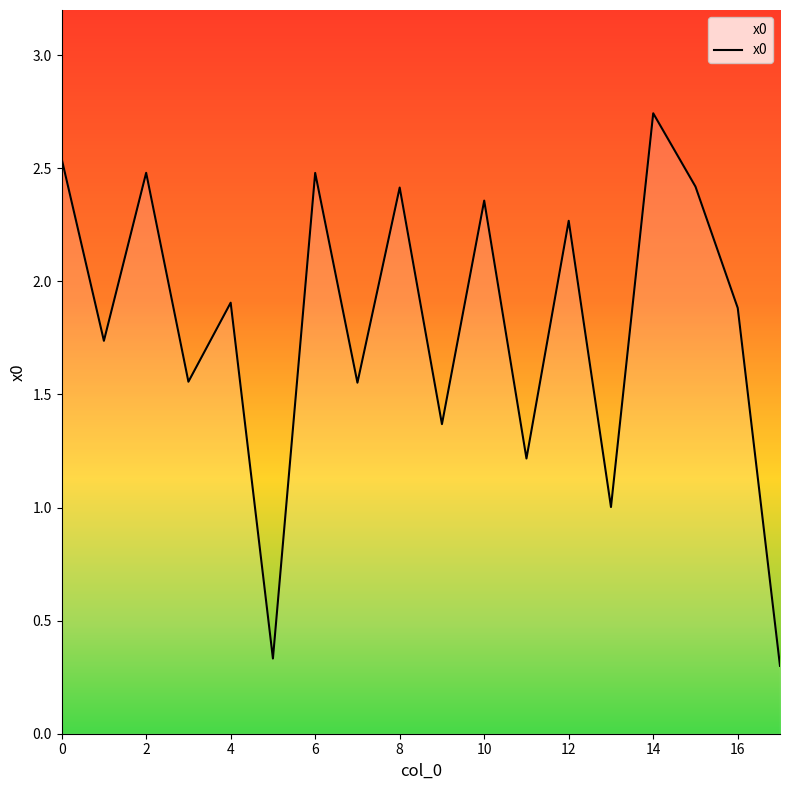

Is it true that the value at 4 is 3.3?

False